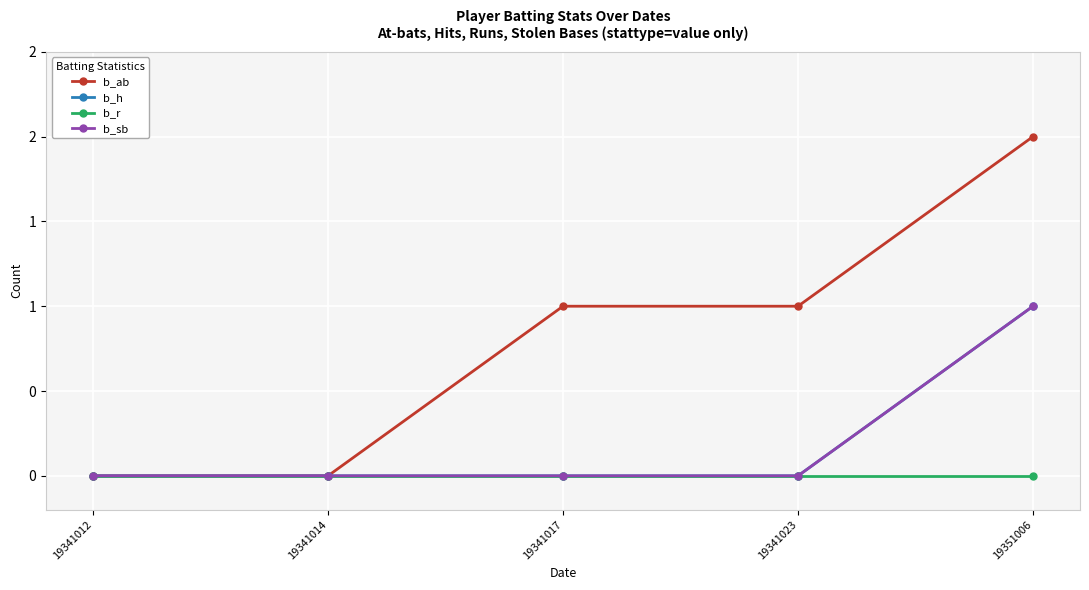

Is this an area chart (filled region under the line)?

No